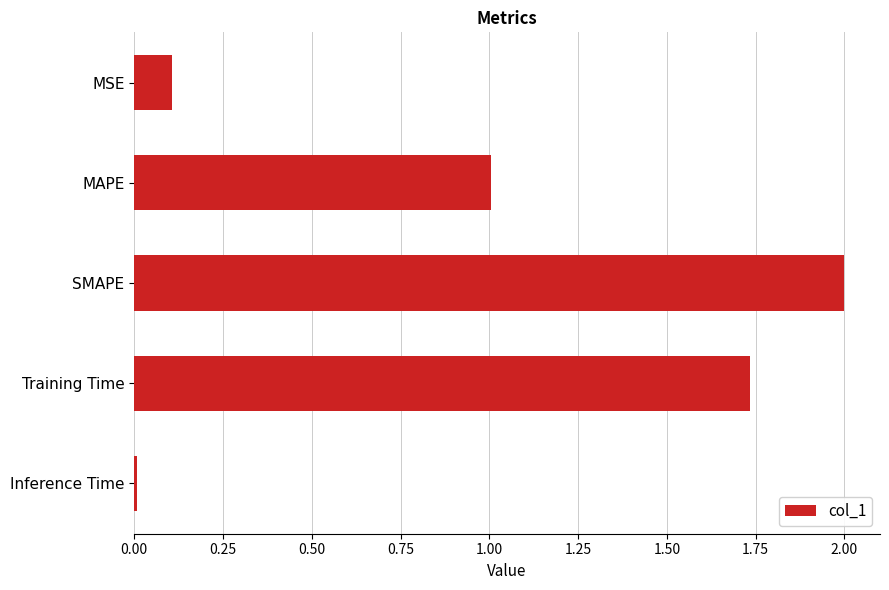

The chart shows a value of 0.4 at MAPE. True or false?

False